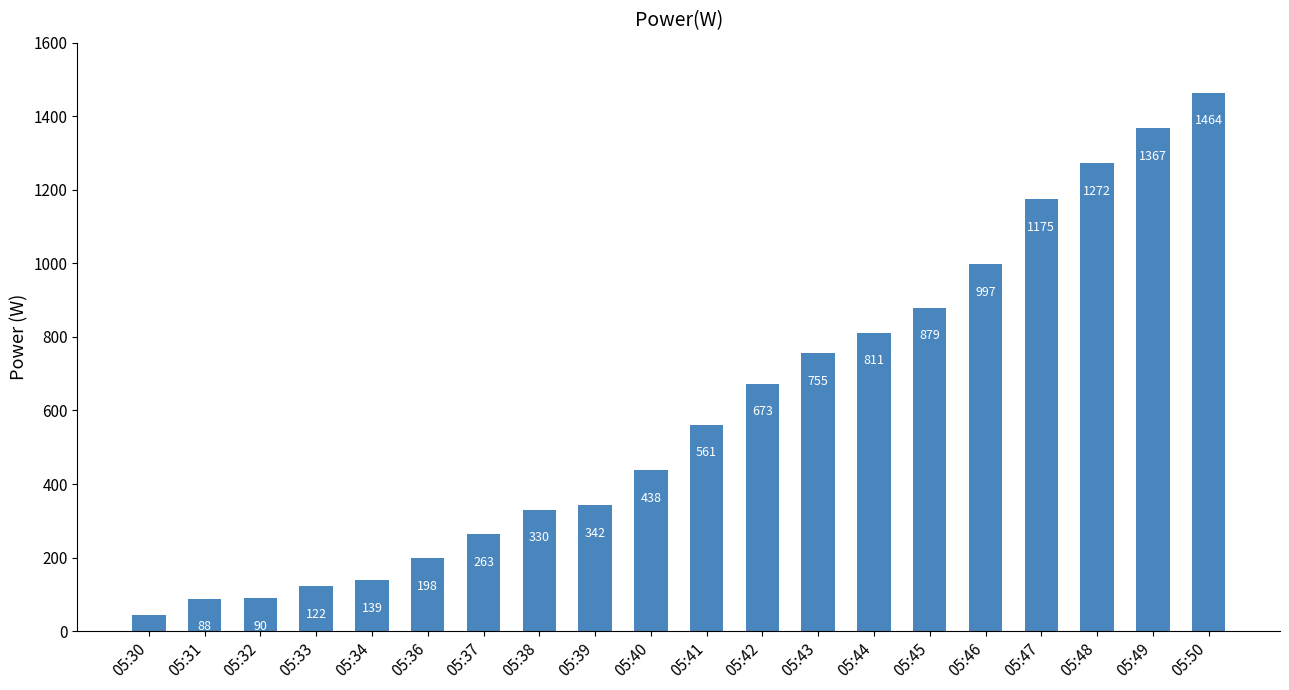

What is the sum of the values at 05:44 and 05:49?

2178